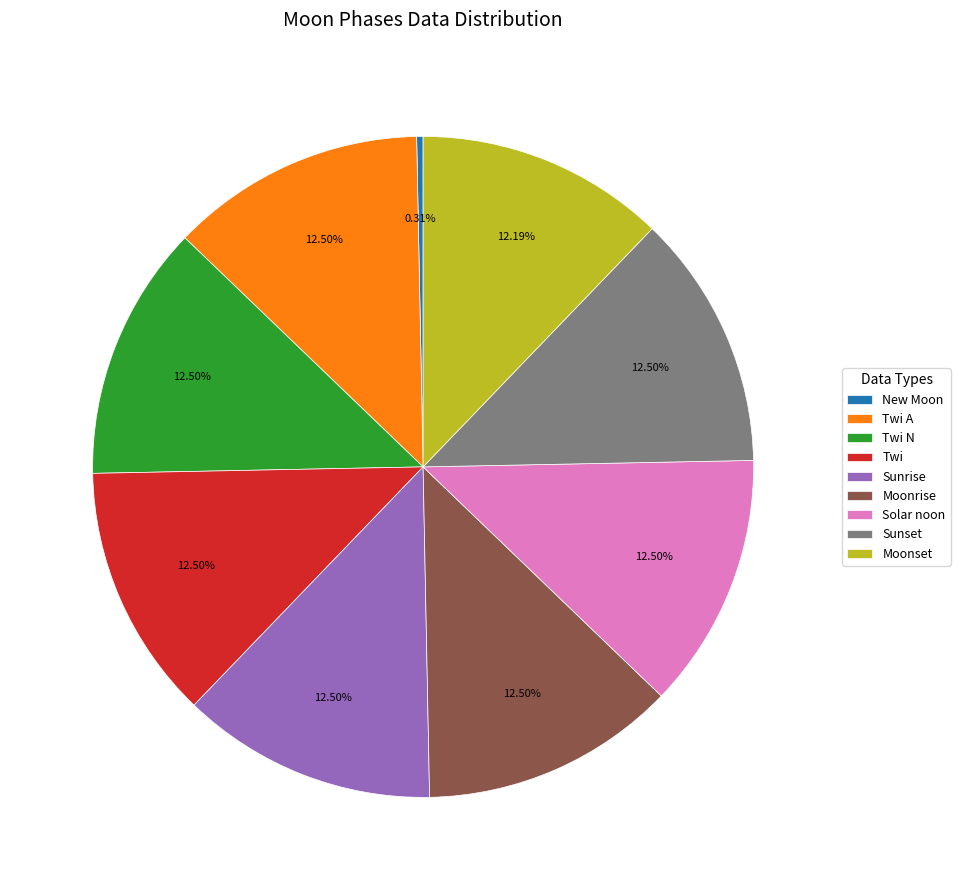

Is Sunset the majority of the pie?

No